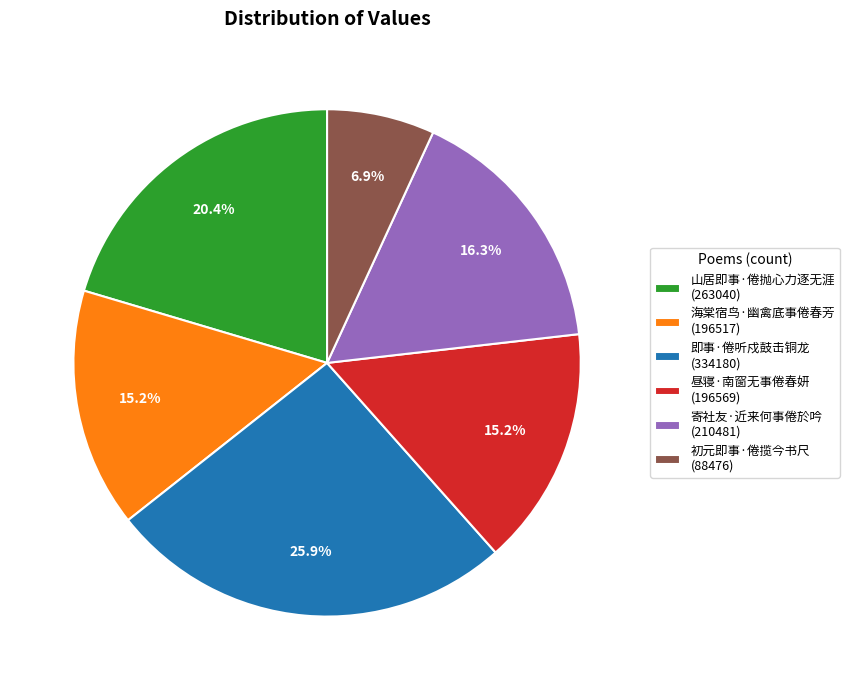

Which has a higher value, 初元即事·倦揽今书尺 or 昼寝·南窗无事倦春妍?

昼寝·南窗无事倦春妍